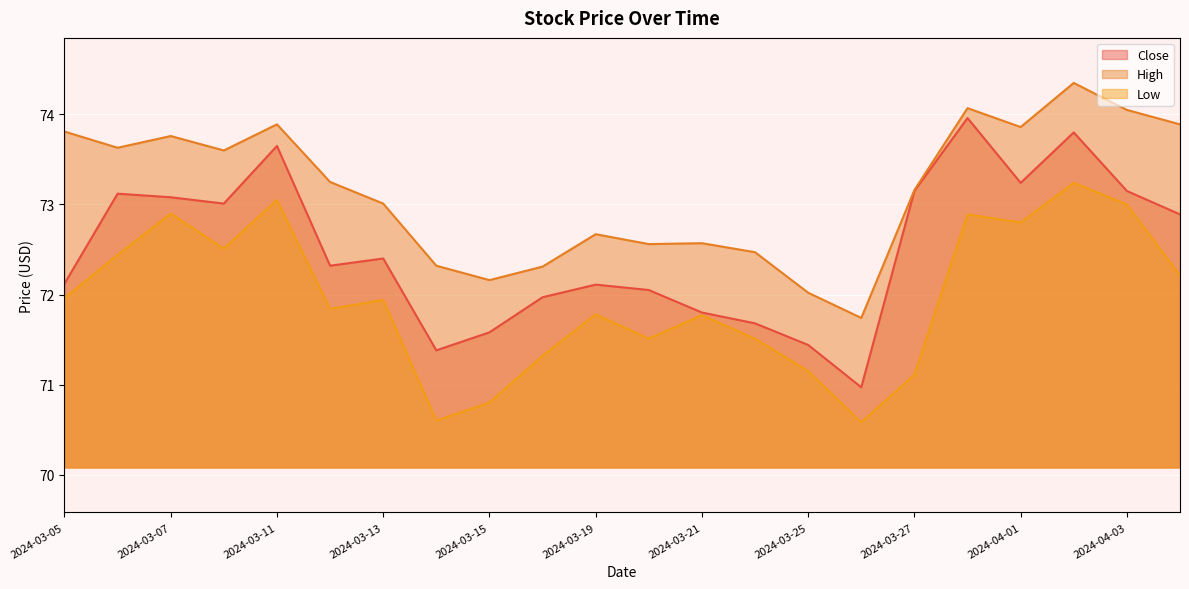

True or false: High and Low intersect in this chart.

False